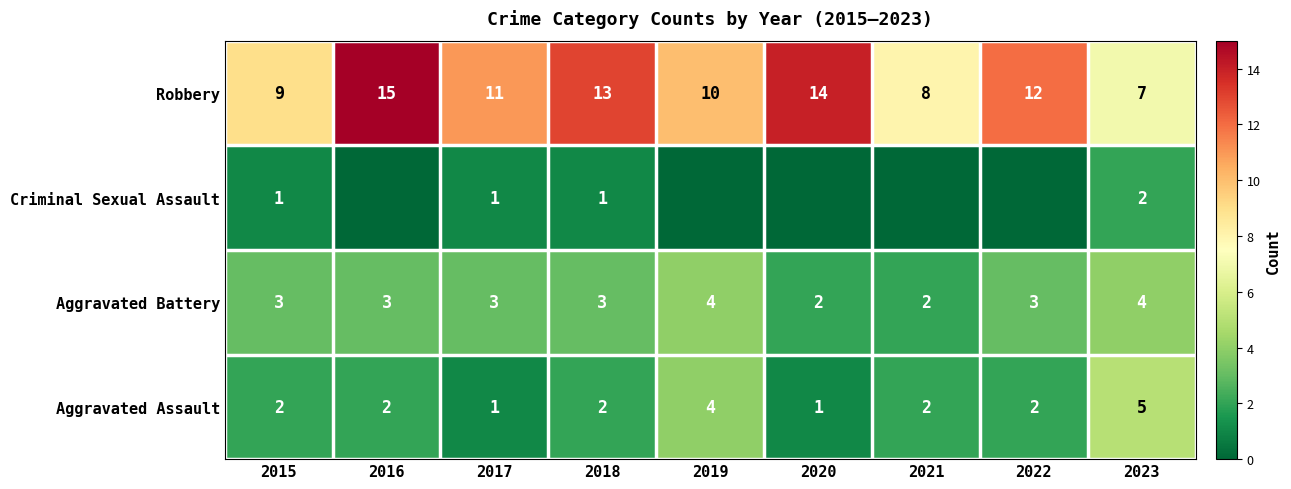

Rank the series at 2018 from lowest to highest value.

Criminal Sexual Assault, Aggravated Assault, Aggravated Battery, Robbery